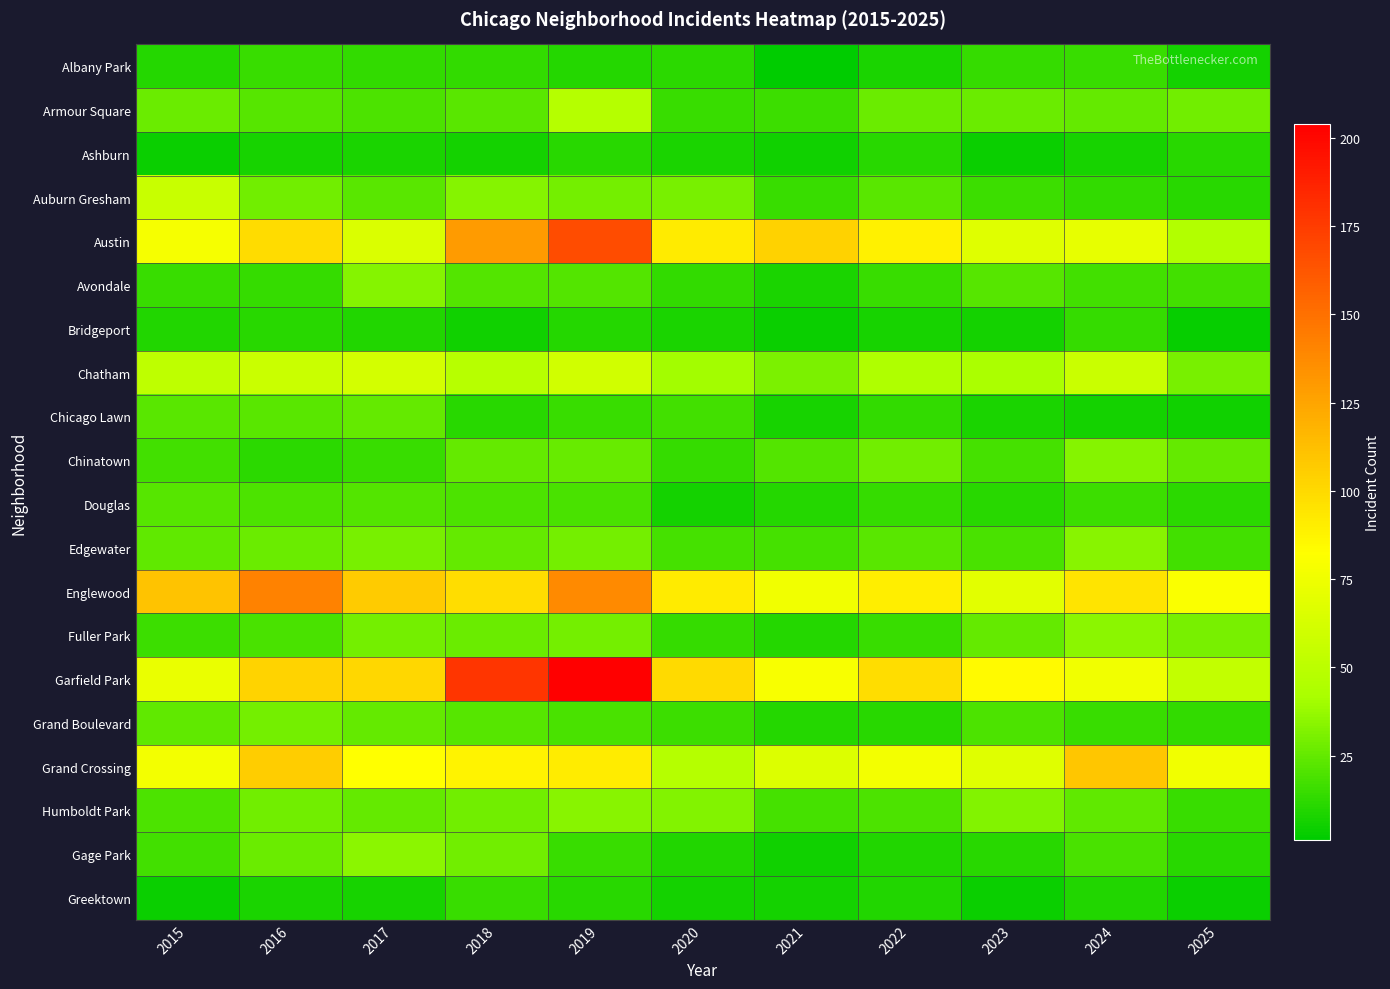

At which category is the sum across all series the highest?

2019